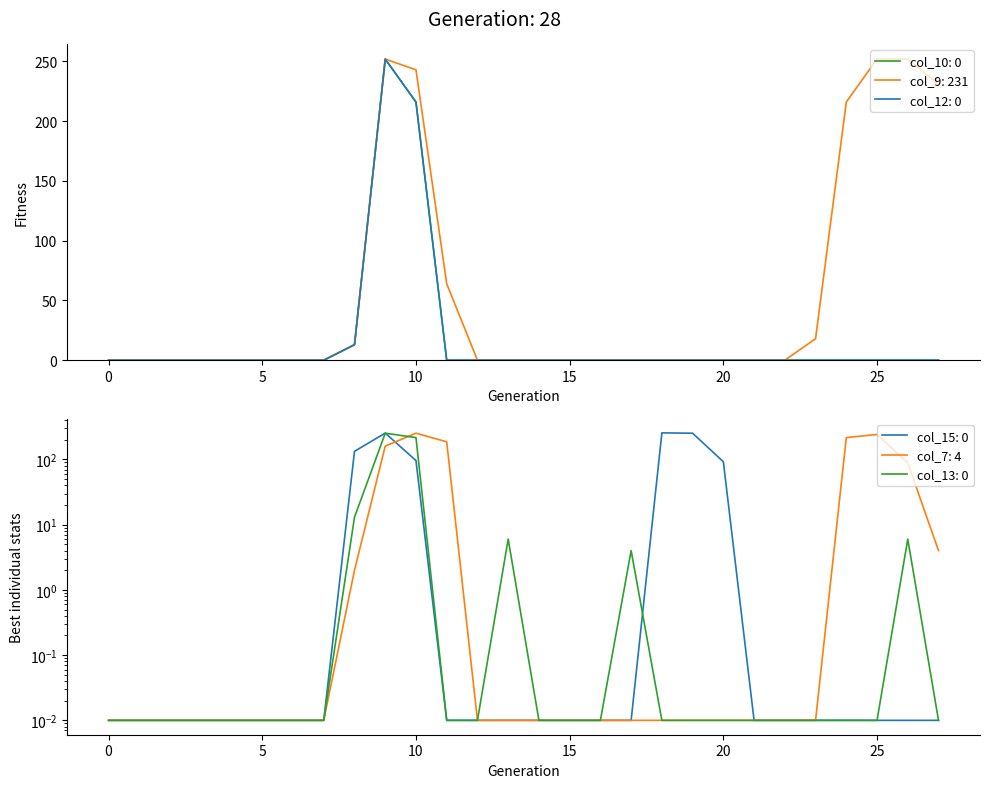

Rank the series at 9 from lowest to highest value.

col_7, col_10, col_9, col_12, col_13, col_15